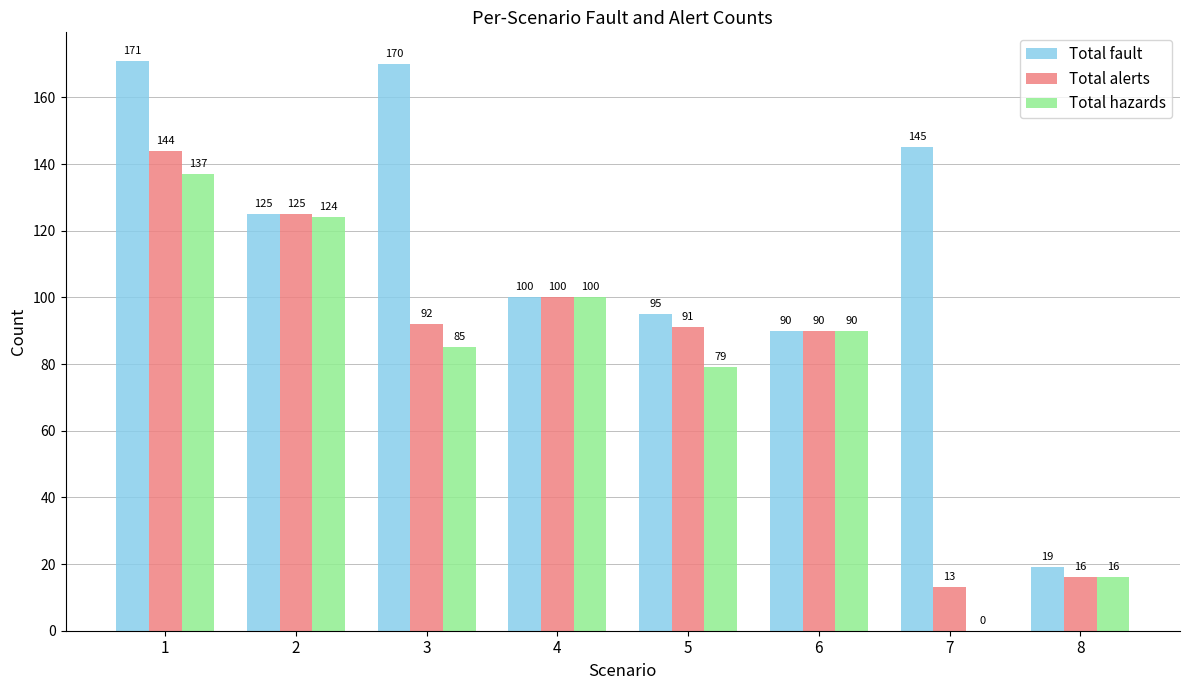

Reading left to right, extract all data points from this chart.

Total fault: 171	125	170	100	95	90	145	19
Total alerts: 144	125	92	100	91	90	13	16
Total hazards: 137	124	85	100	79	90	0	16